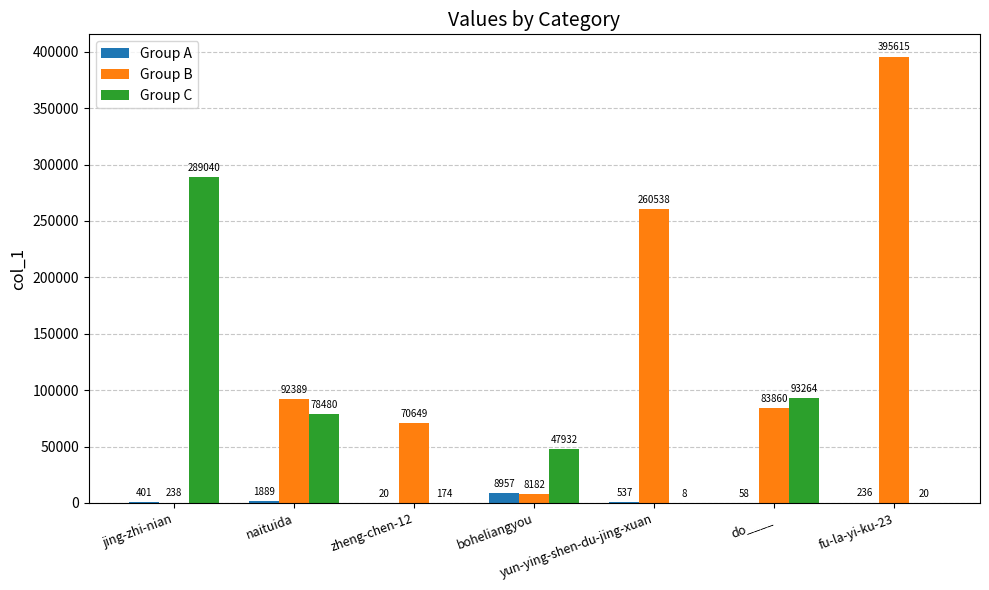

Reading left to right, extract all data points from this chart.

Group A: 401	1889	20	8957	537	58	236
Group B: 238	92389	70649	8182	260538	83860	395615
Group C: 289040	78480	174	47932	8	93264	20